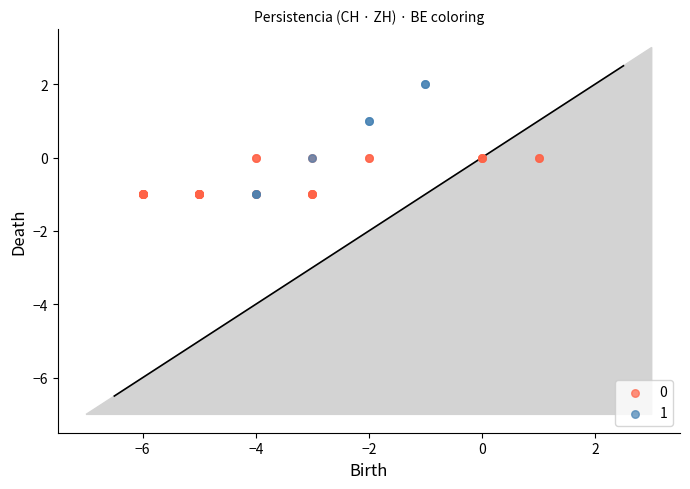

What are all the series names shown in the legend?

0, 1